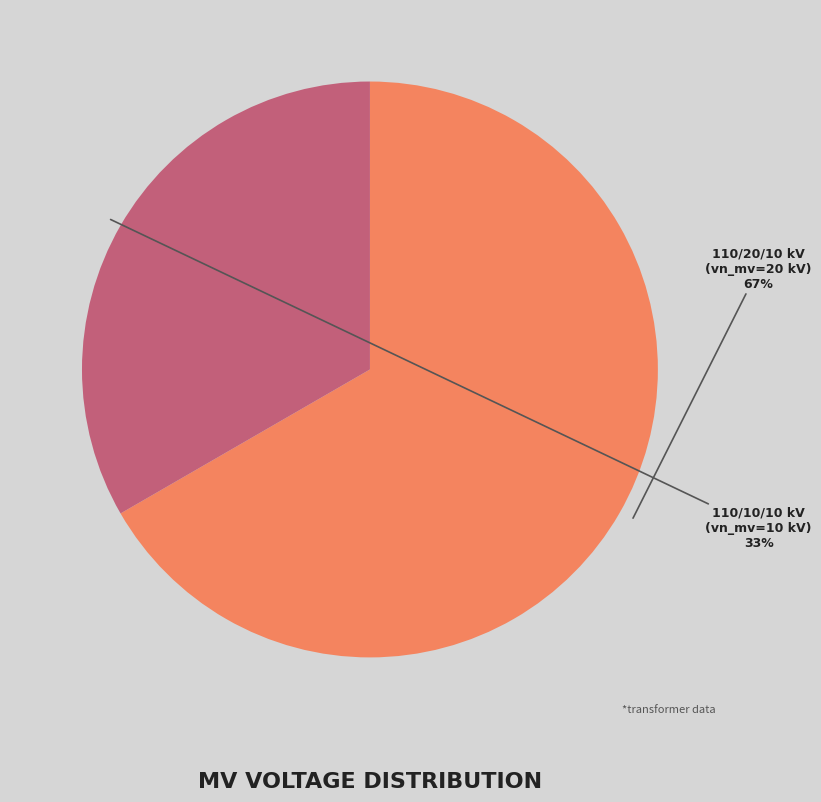

To the nearest percent, what is the average slice percentage?

50%